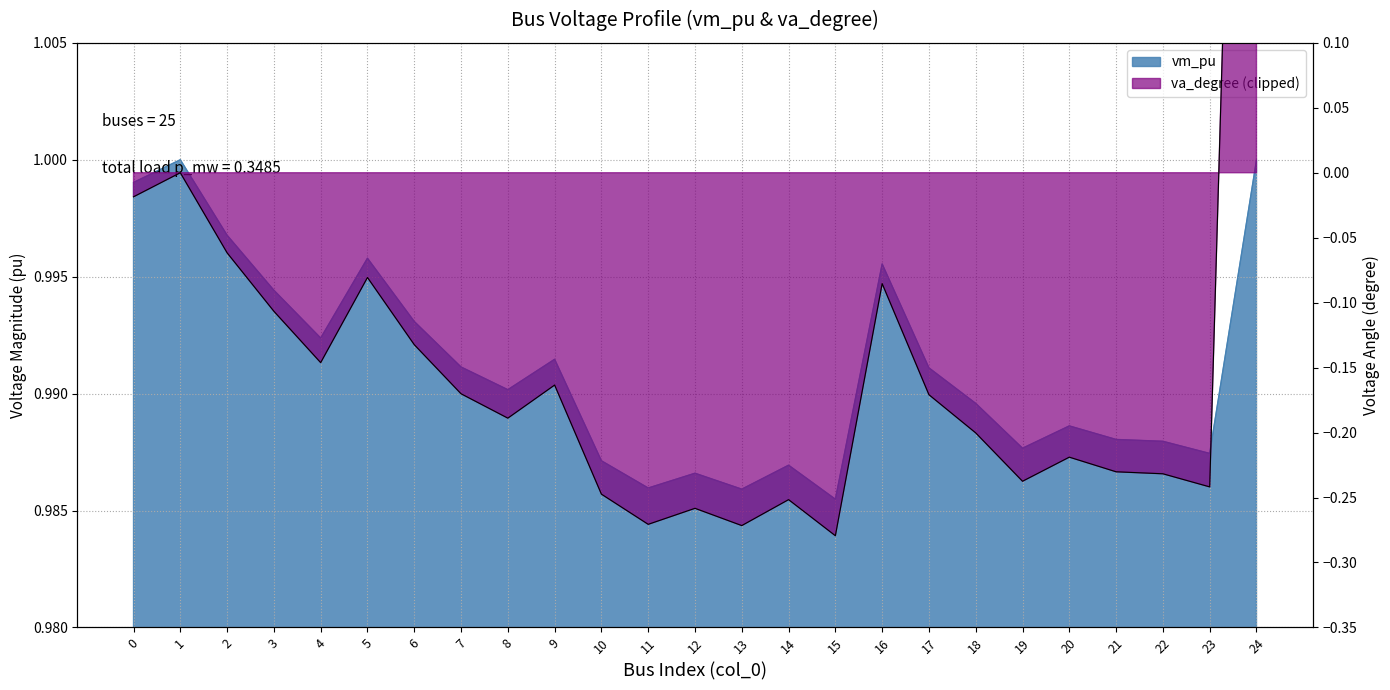

Which category has the highest value across all series?

1